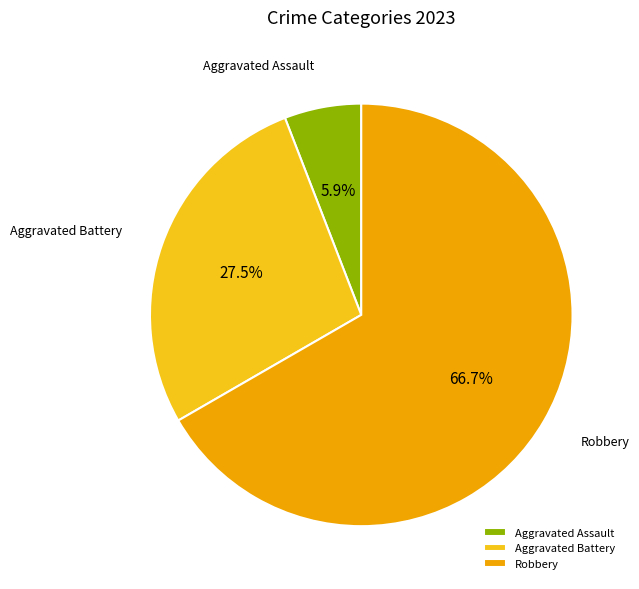

What percentage is NOT represented by Aggravated Assault?

94.1%